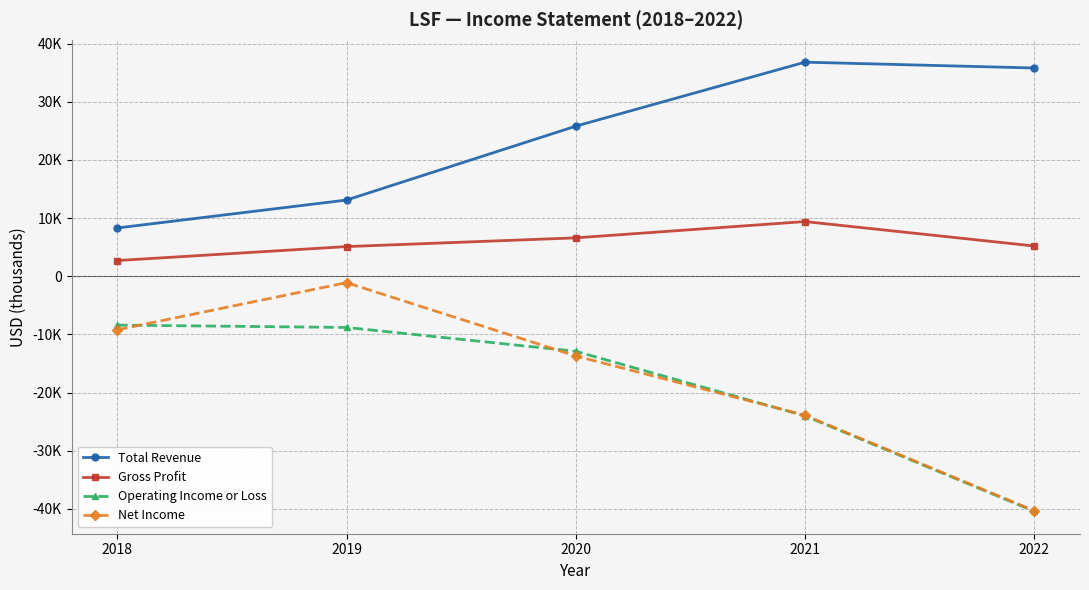

What is the sum of all Gross Profit values?

29000